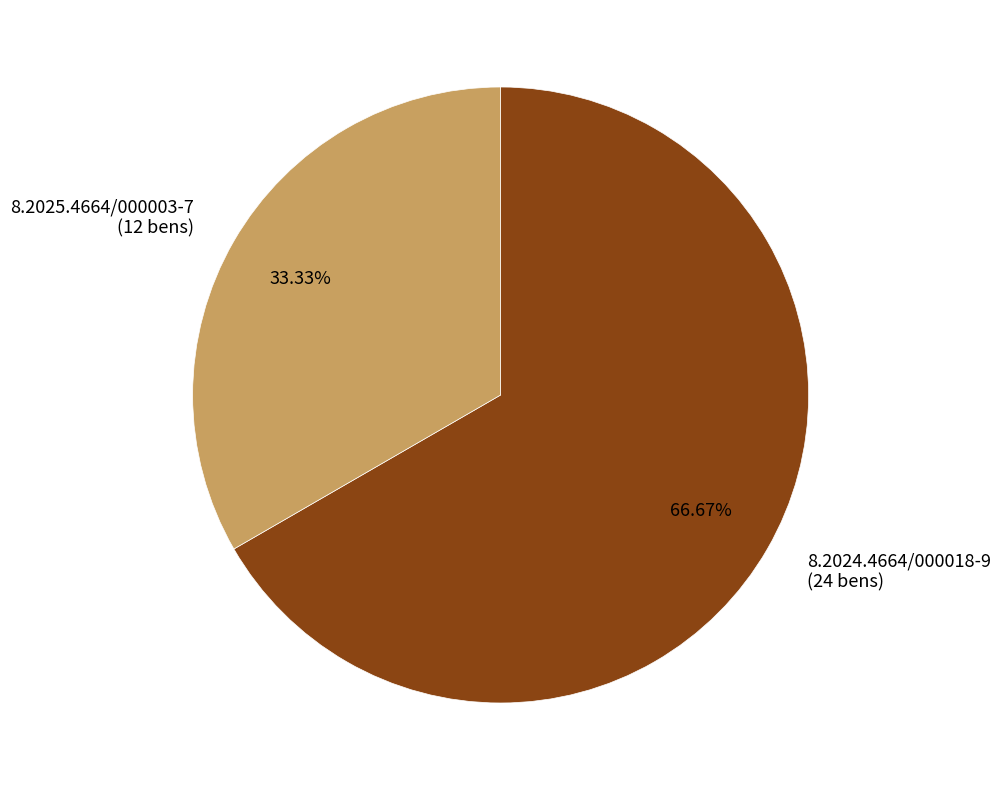

Rank the categories by value from highest to lowest.

8.2024.4664/000018-9 (24 bens), 8.2025.4664/000003-7 (12 bens)